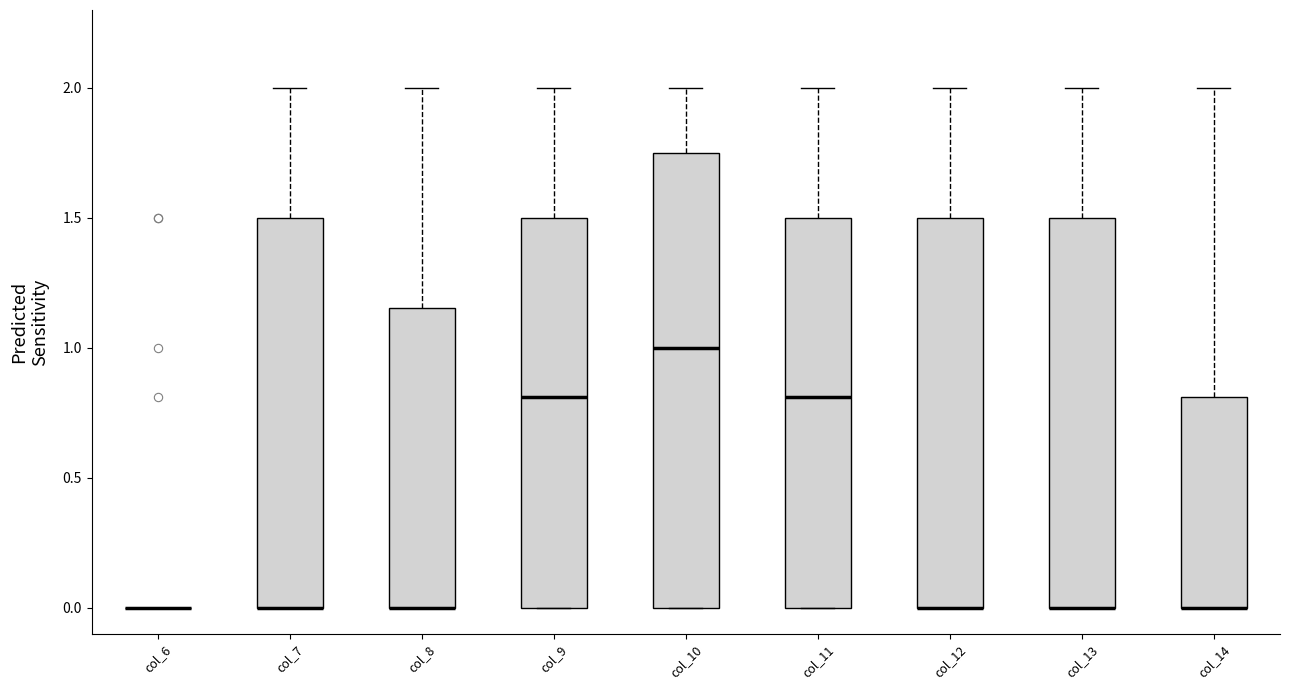

Comparing the boxes themselves (not the whiskers), which one is the tallest?

col_10